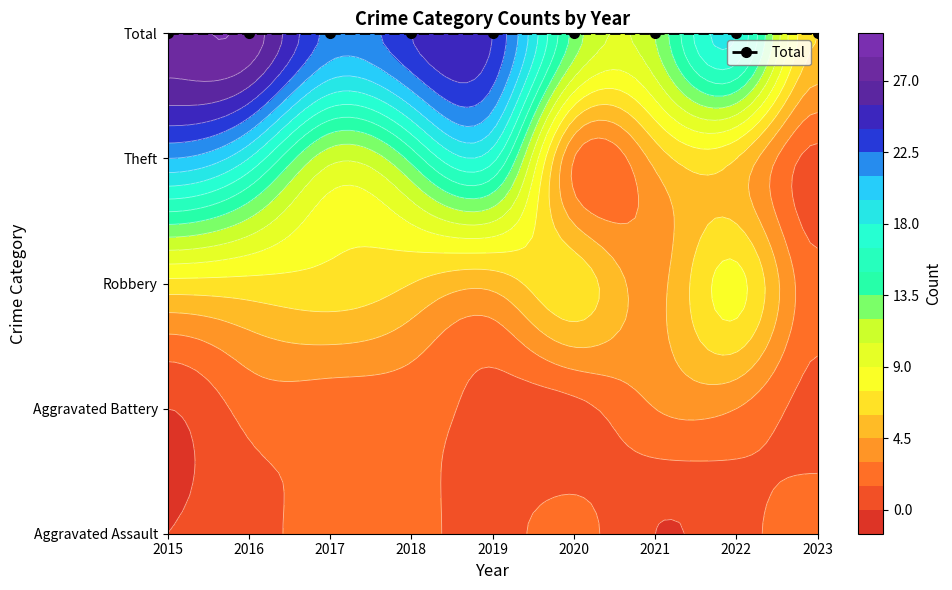

What is the highest value of the Total series?

28